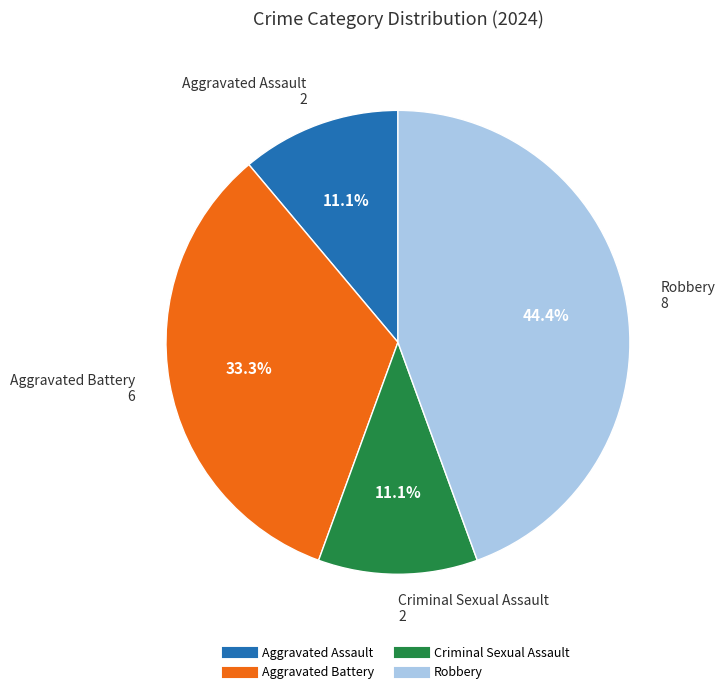

To the nearest percent, what is the difference between the Robbery and Criminal Sexual Assault slice percentages?

33%